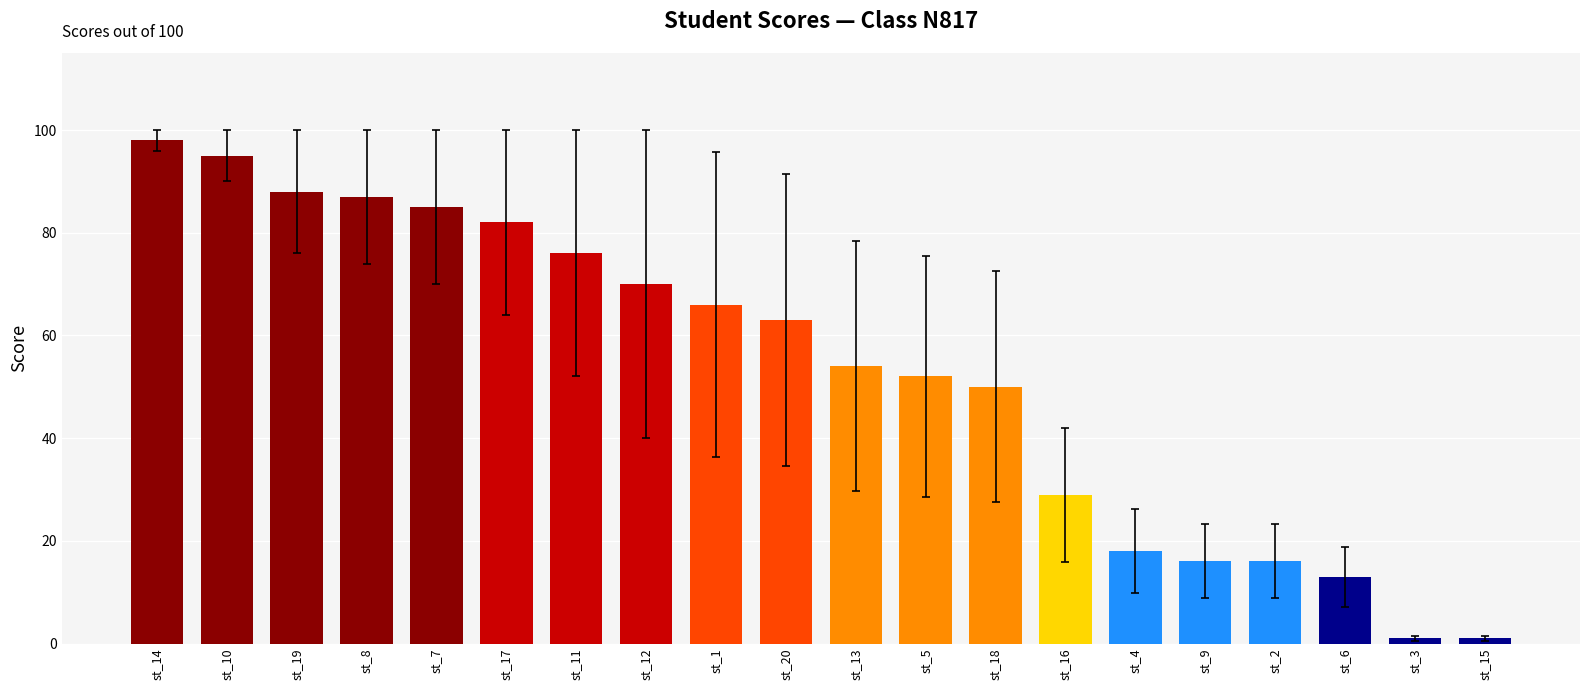

What is the value of the 5th bar from the left?

85